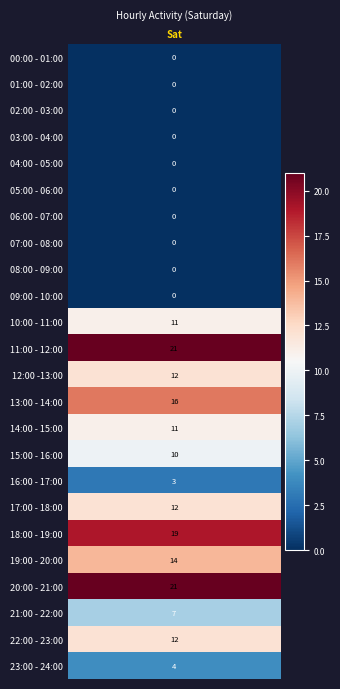

What is the average value?

7